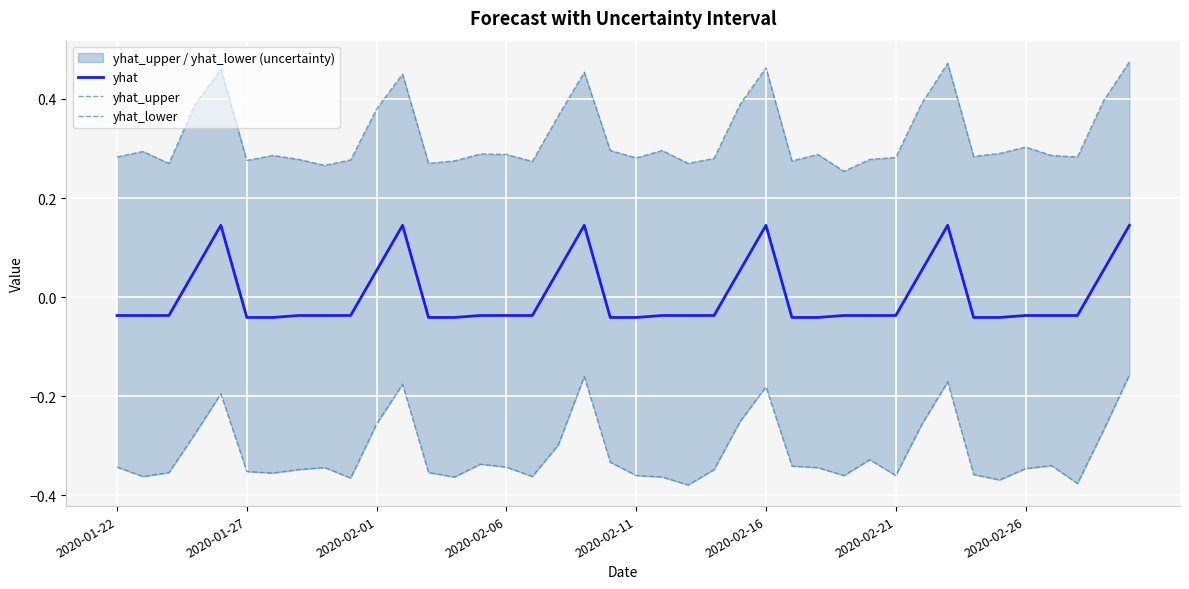

List the series in order of their overall mean, lowest first.

yhat_lower, yhat, yhat_upper